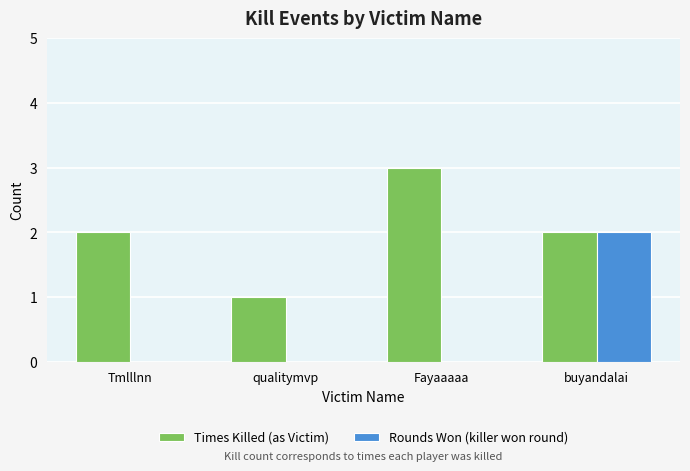

Count the number of categories in the chart.

4